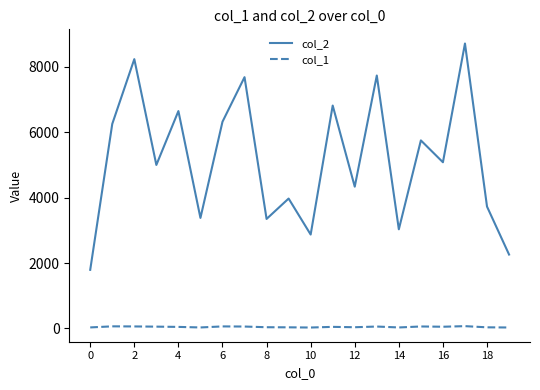

True or false: col_1 and col_2 cross at least once.

False